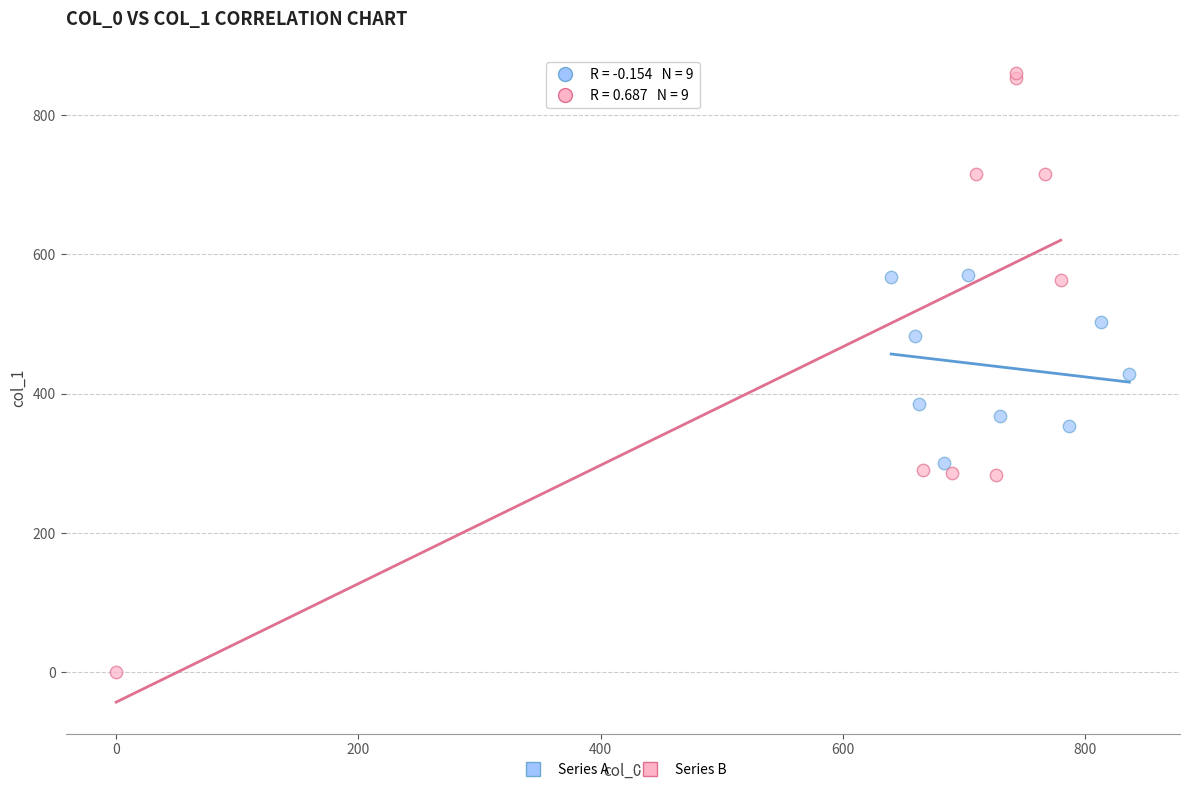

Which series has the widest spread of Y values?

Series B